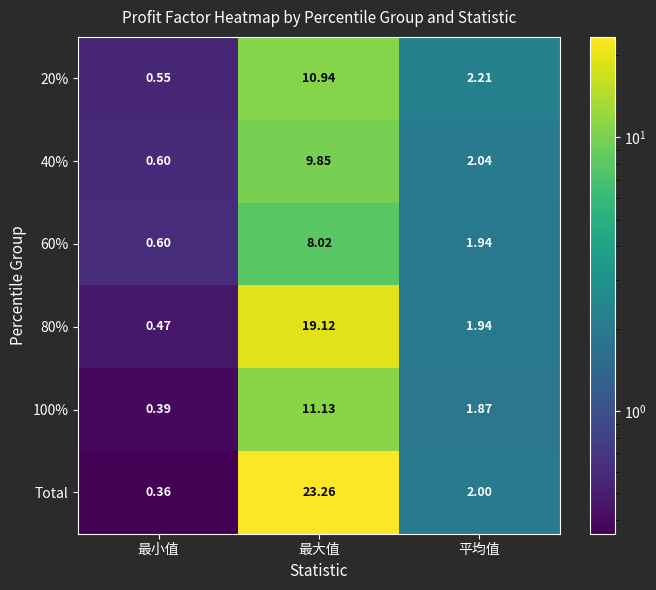

Between 最小值 and 最大值, which series saw the biggest shift?

Total